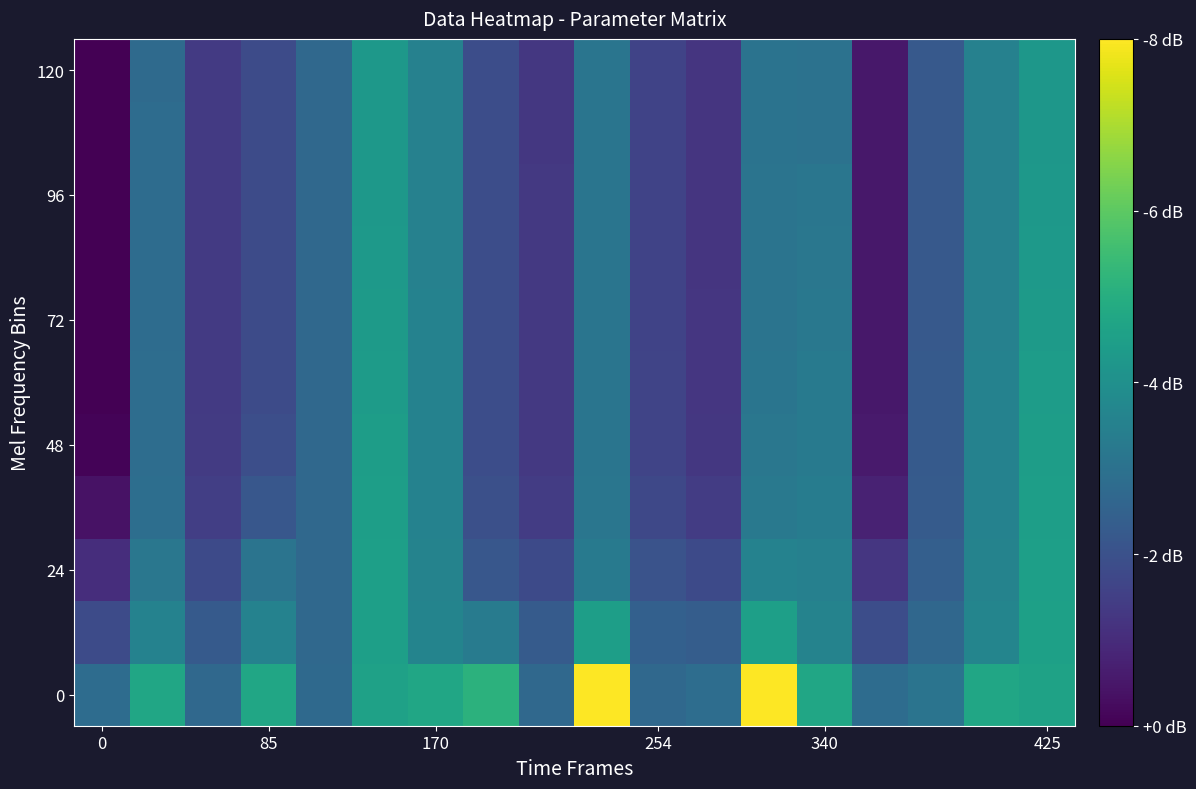

At which category does the chart reach its peak across all series?

9